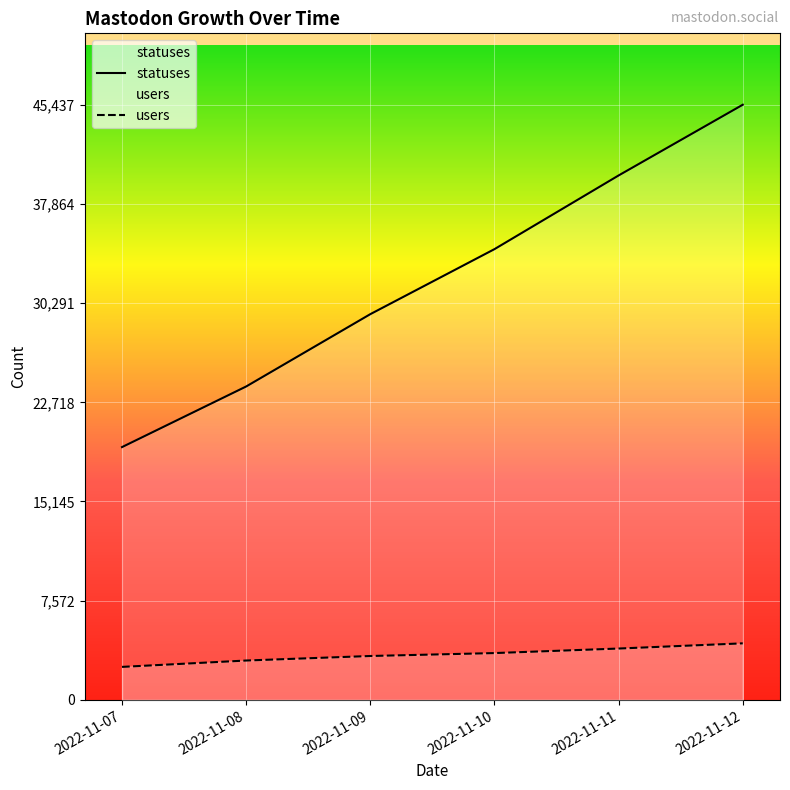

Reading left to right, extract all data points from this chart.

users: 2022-11-07=2516	2022-11-08=3002	2022-11-09=3348	2022-11-10=3571	2022-11-11=3917	2022-11-12=4314
statuses: 2022-11-07=19298	2022-11-08=23926	2022-11-09=29448	2022-11-10=34412	2022-11-11=40038	2022-11-12=45437